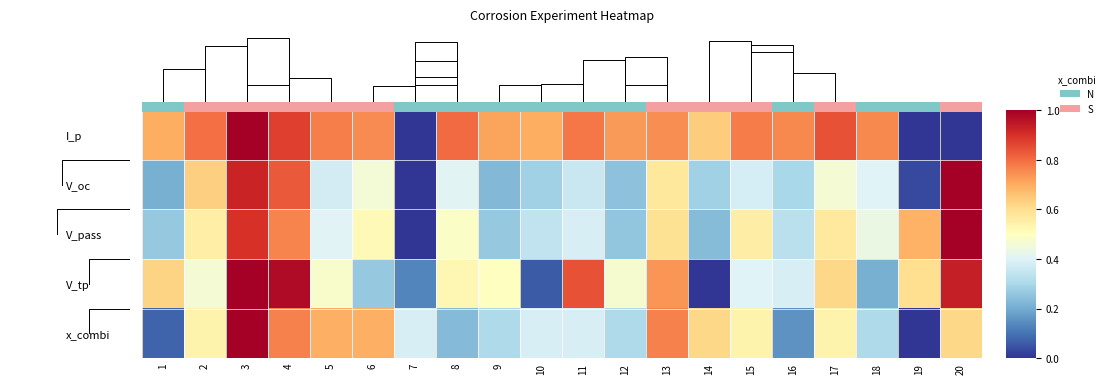

What is the difference between the highest and lowest values at 16?

0.6